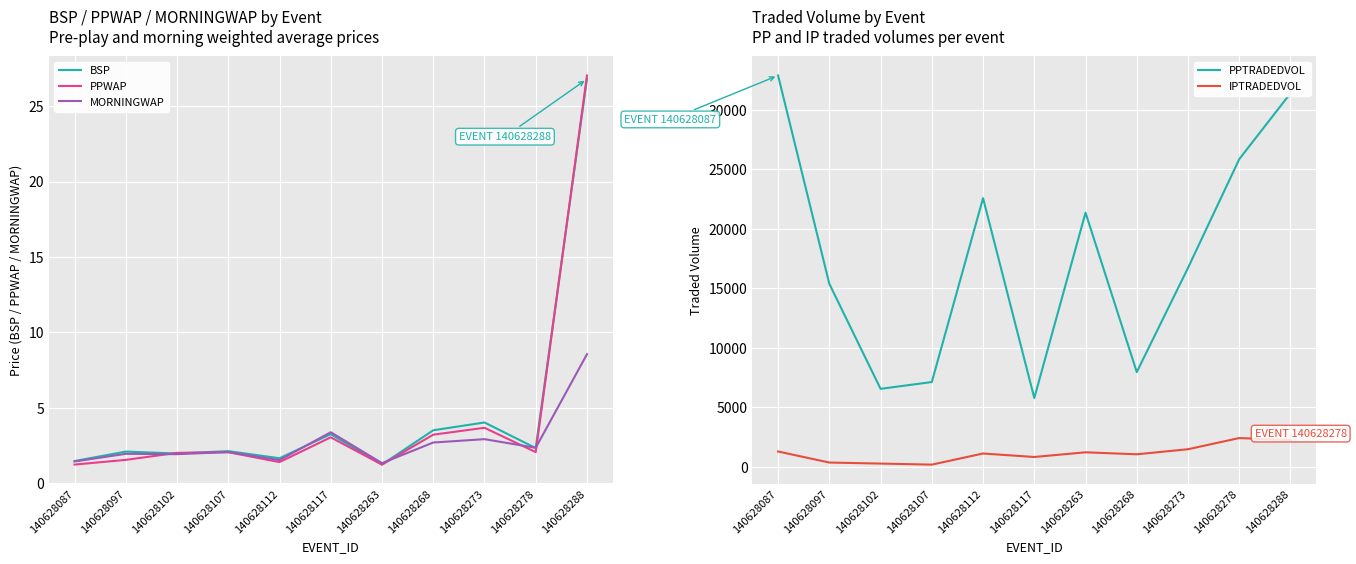

Reading left to right, transcribe all the data shown in this chart.

BSP: 140628087=1.5	140628097=2.1	140628102=2.0	140628107=2.1	140628112=1.7	140628117=3.2	140628263=1.2	140628268=3.5	140628273=4.0	140628278=2.3	140628288=26.8
PPWAP: 140628087=1.2	140628097=1.5	140628102=2.0	140628107=2.1	140628112=1.4	140628117=3.0	140628263=1.2	140628268=3.2	140628273=3.7	140628278=2.1	140628288=27.0
MORNINGWAP: 140628087=1.4	140628097=1.9	140628102=1.9	140628107=2.1	140628112=1.5	140628117=3.4	140628263=1.3	140628268=2.7	140628273=2.9	140628278=2.3	140628288=8.5
PPTRADEDVOL: 140628087=32866.9	140628097=15365.6	140628102=6539.9	140628107=7111.4	140628112=22562.7	140628117=5770.2	140628263=21341.6	140628268=7946.9	140628273=16705.1	140628278=25839.5	140628288=31376.6
IPTRADEDVOL: 140628087=1276.0	140628097=347.1	140628102=259.7	140628107=171.2	140628112=1106.0	140628117=813.8	140628263=1206.9	140628268=1040.0	140628273=1466.2	140628278=2405.0	140628288=2239.2